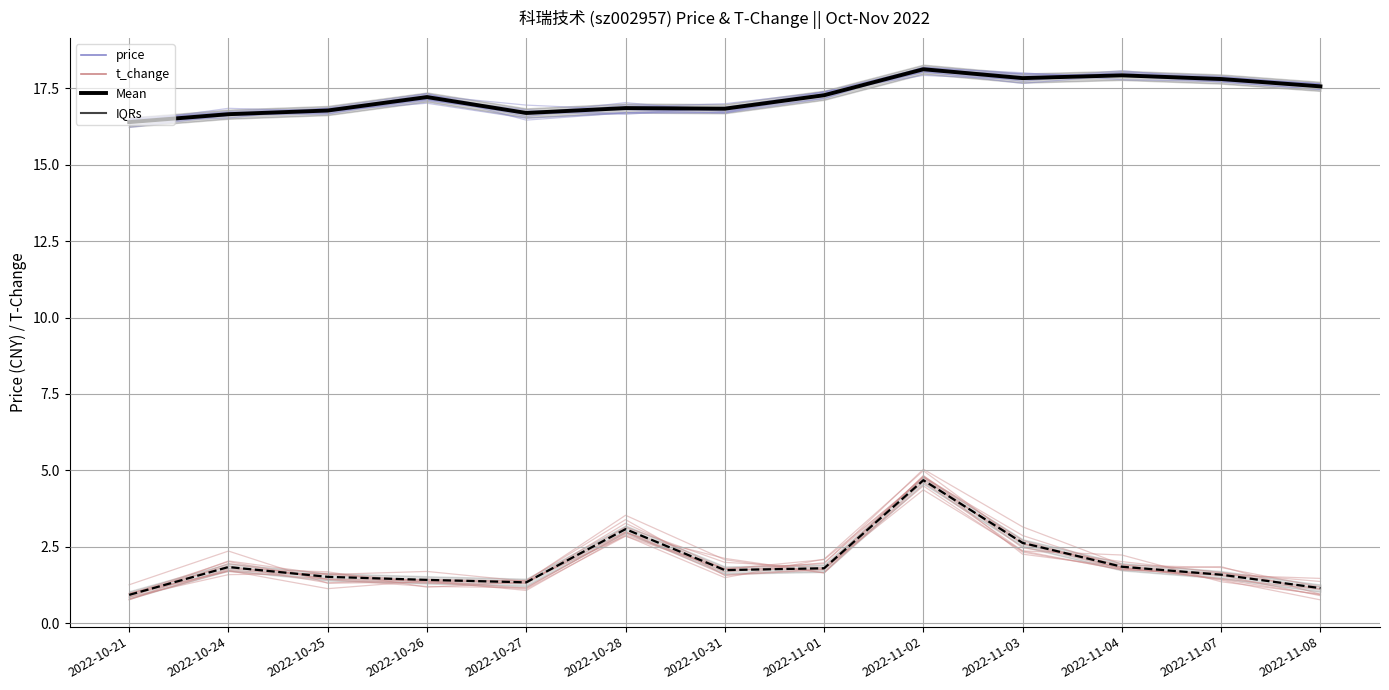

What is the difference between the maximum and minimum values in the t_change series?

4.3